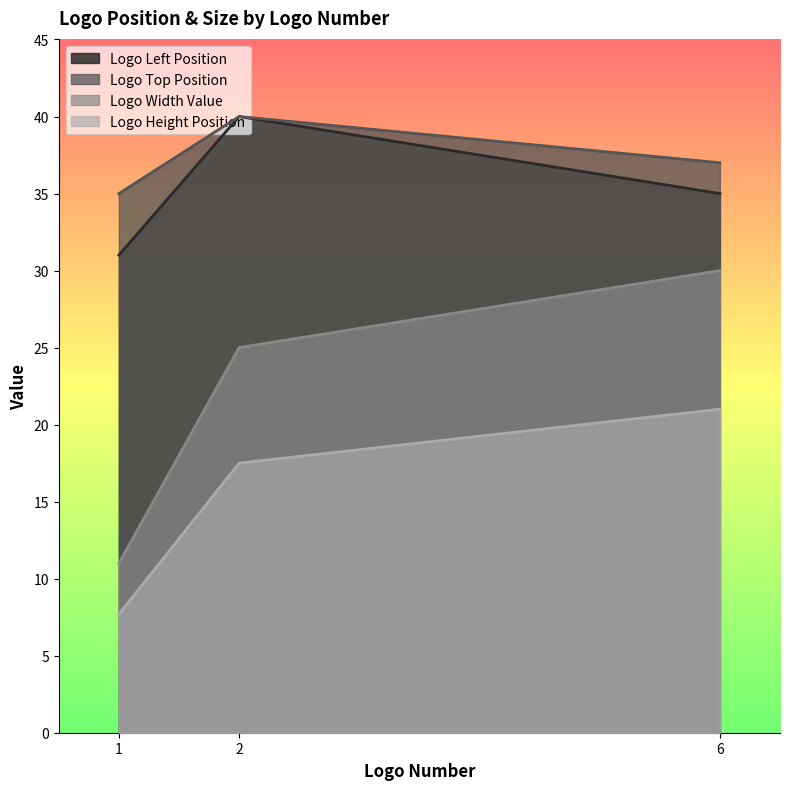

What is the total value across all series at 2?

122.5